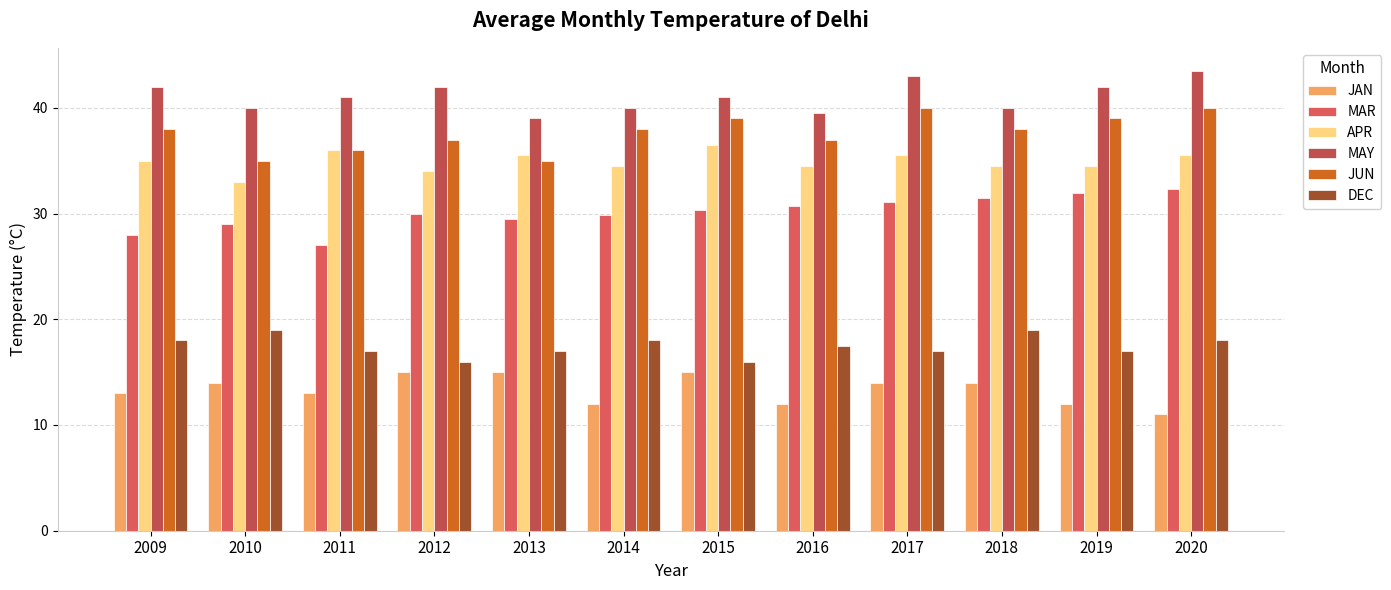

Reading left to right, transcribe all the data shown in this chart.

JAN: 13.0	14.0	13.0	15.0	15.0	12.0	15.0	12.0	14.0	14.0	12.0	11.0
MAR: 28.0	29.0	27.0	30.0	29.5	29.9	30.3	30.7	31.1	31.5	31.9	32.3
APR: 35.0	33.0	36.0	34.0	35.5	34.5	36.5	34.5	35.5	34.5	34.5	35.5
MAY: 42.0	40.0	41.0	42.0	39.0	40.0	41.0	39.5	43.0	40.0	42.0	43.5
JUN: 38.0	35.0	36.0	37.0	35.0	38.0	39.0	37.0	40.0	38.0	39.0	40.0
DEC: 18.0	19.0	17.0	16.0	17.0	18.0	16.0	17.5	17.0	19.0	17.0	18.0